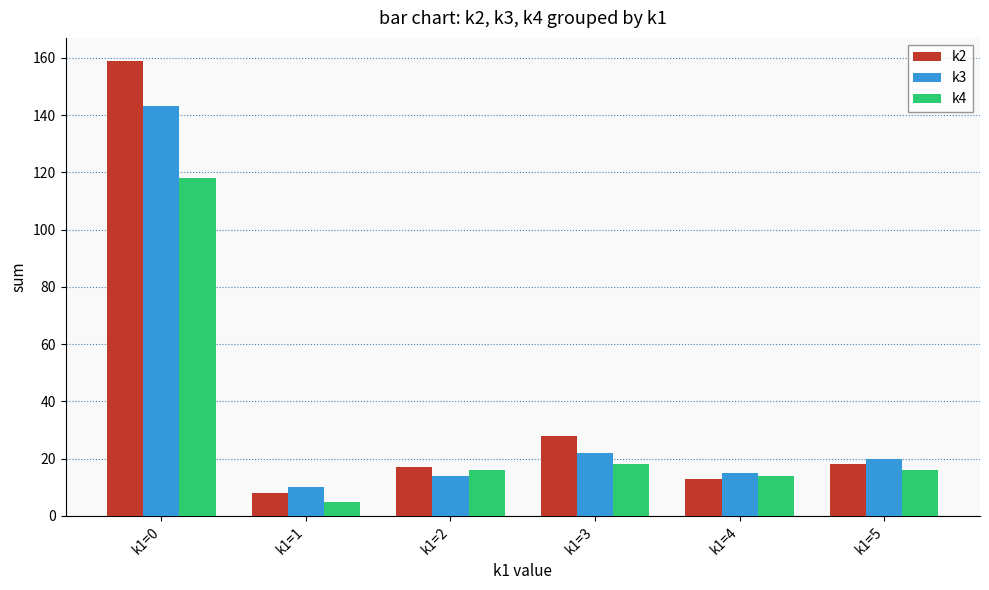

What is the smallest value displayed?

5